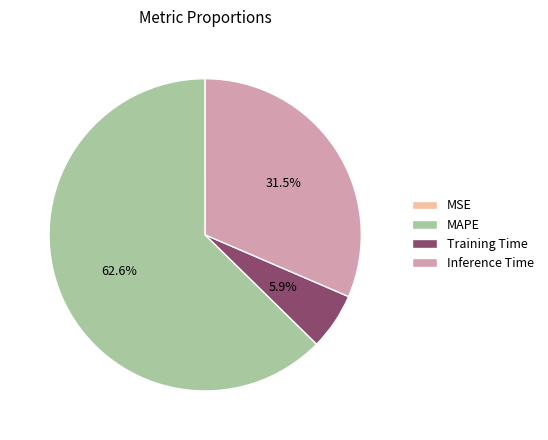

Is there any slice that represents more than half of the pie?

Yes